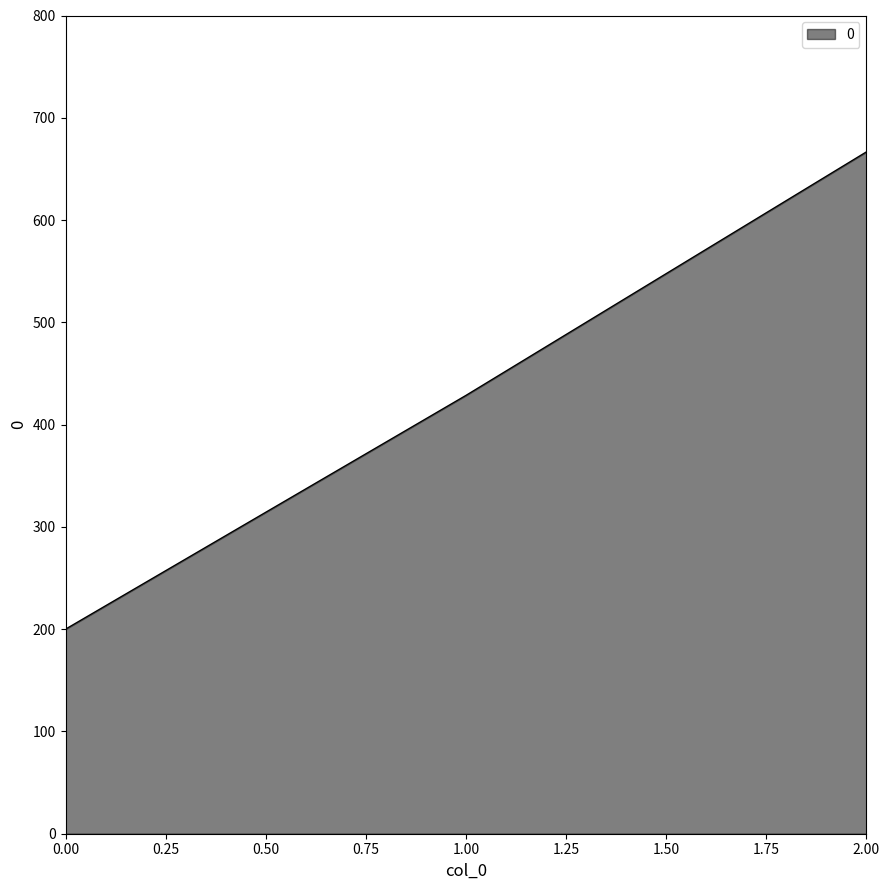

Rank the categories by value from highest to lowest.

2.00, 1.00, 0.00